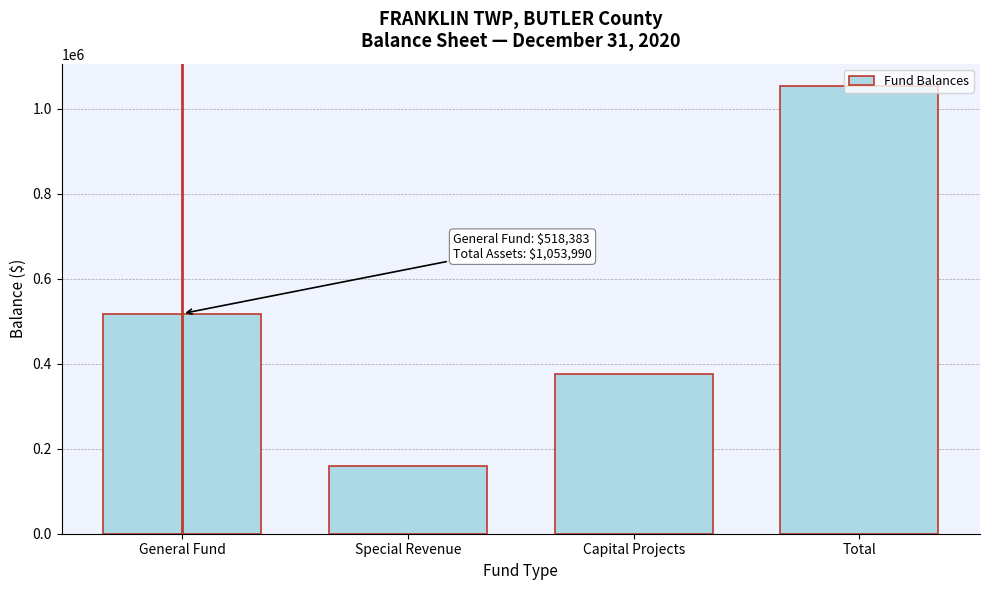

What is the label of the 3rd bar from the right?

Special Revenue